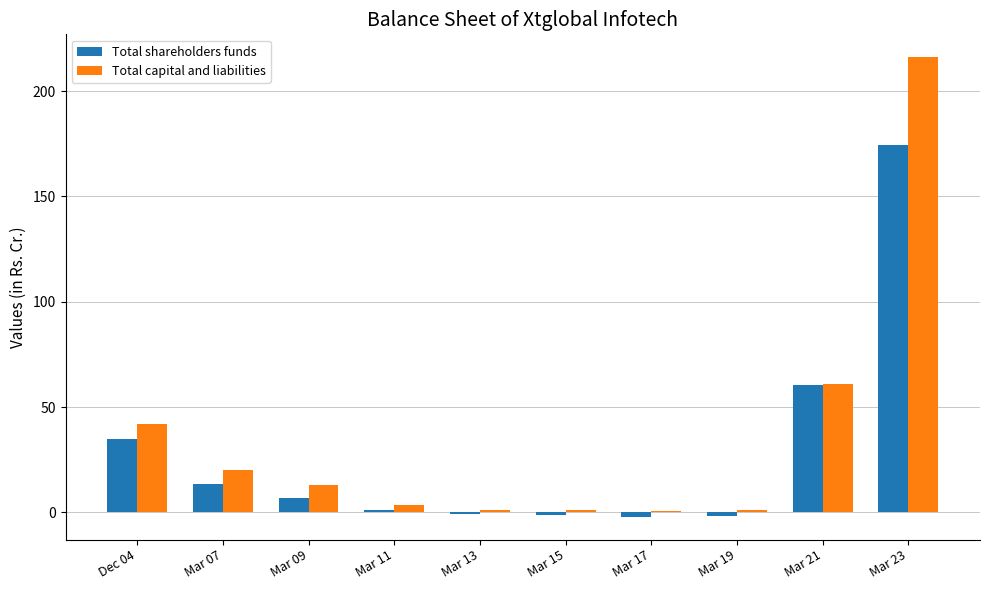

What is the maximum value for Total shareholders funds?

174.5